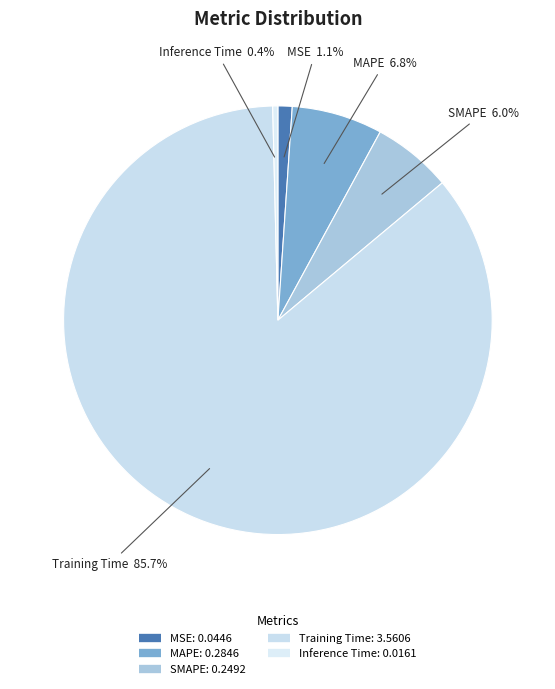

What percentage is the SMAPE slice, to the nearest percent?

6%